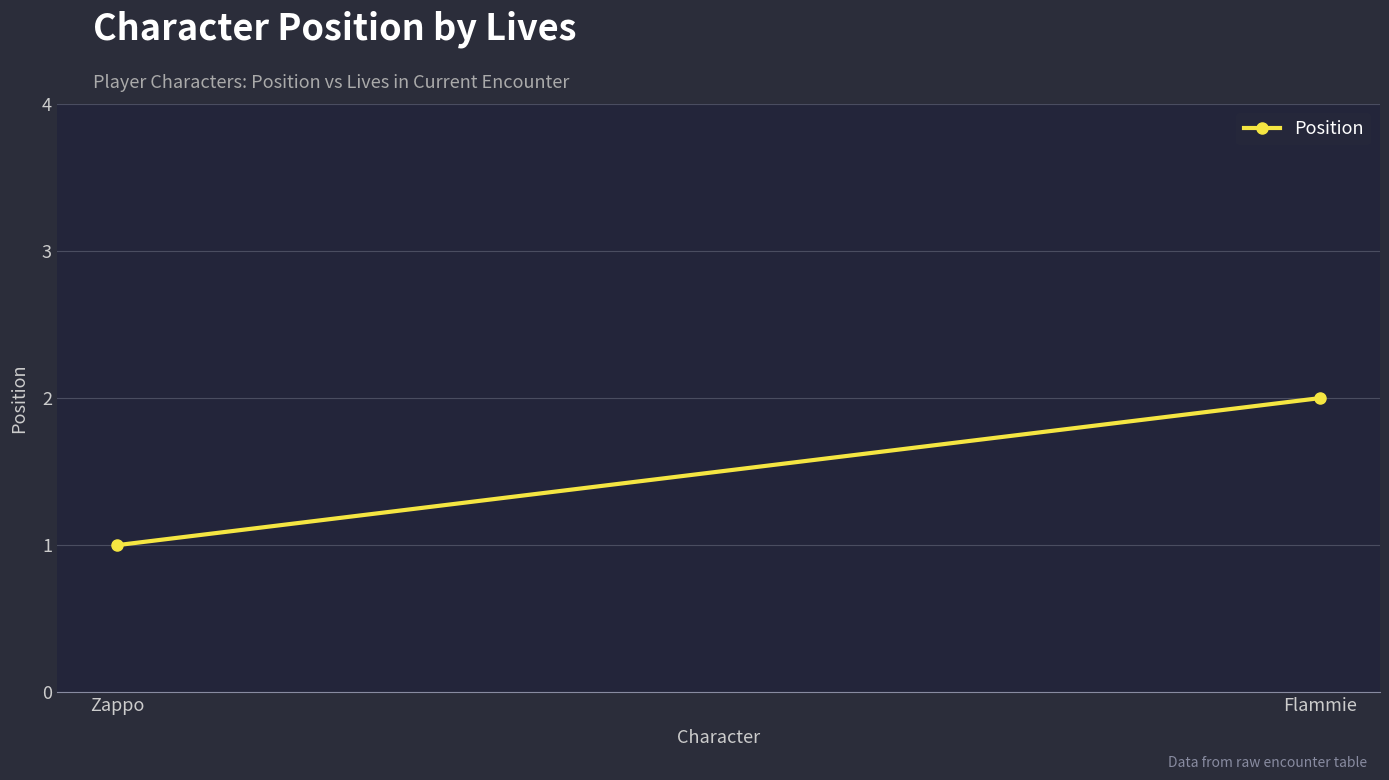

What is the difference between the maximum and minimum values?

1